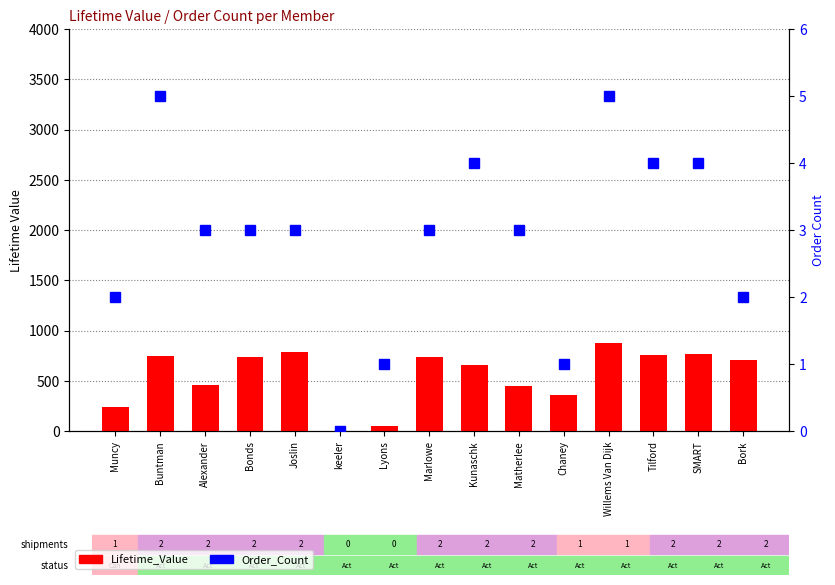

Is the value of Order_Count at keeler greater than the value of Lifetime_Value at Willems Van Dijk?

No